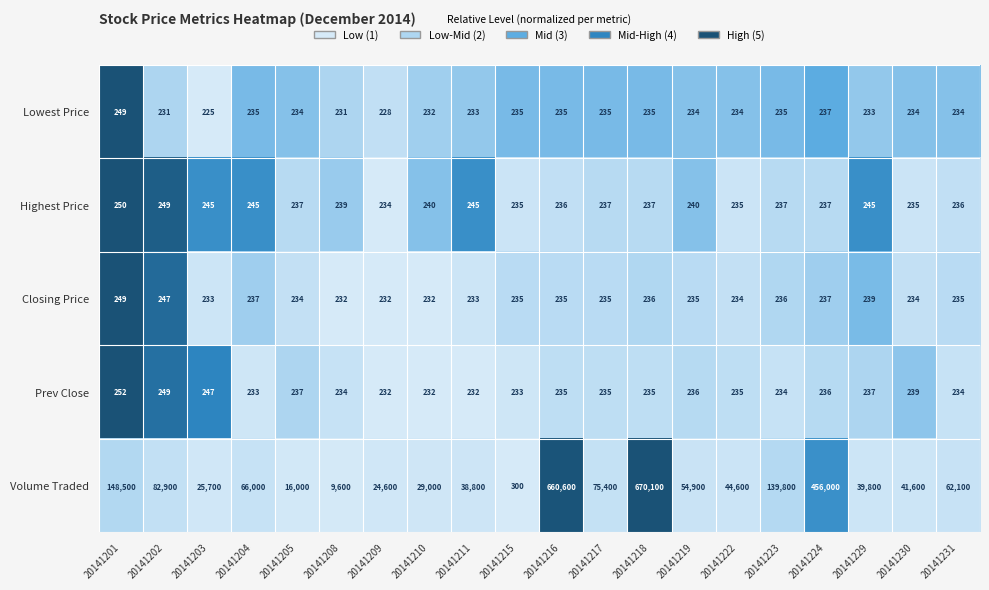

Which series changed the most between 20141217 and 20141218?

Volume Traded